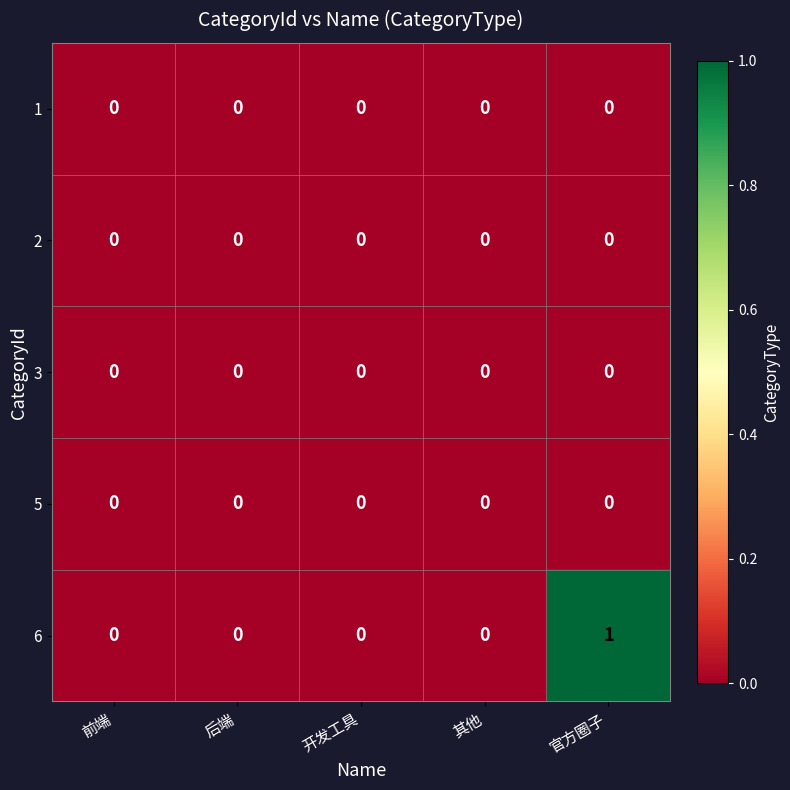

The value of 2 at 开发工具 is 0. True or false?

True